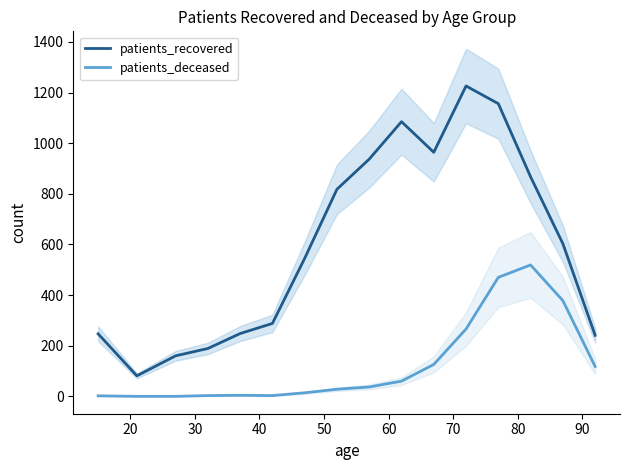

What is the minimum value for patients_recovered?

81